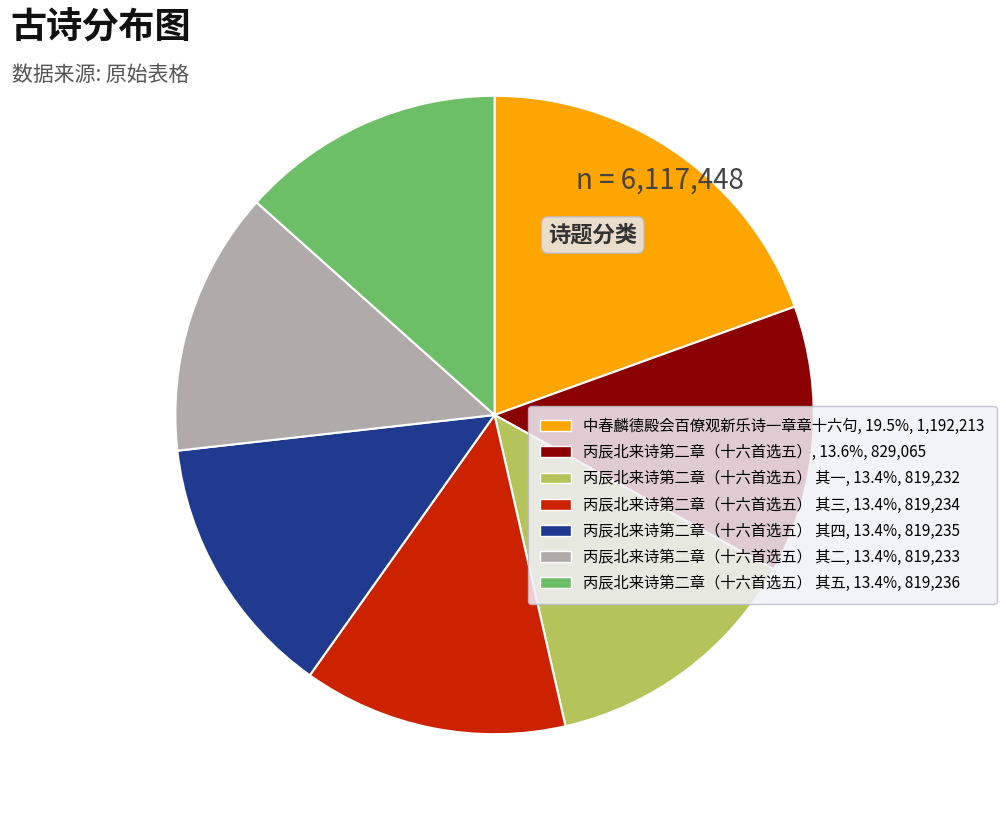

Combined, do 中春麟德殿会百僚观新乐诗一章章十六句, 19.5%, 1,192,213 and 丙辰北来诗第二章（十六首选五） 其三, 13.4%, 819,234 account for over 50%?

No